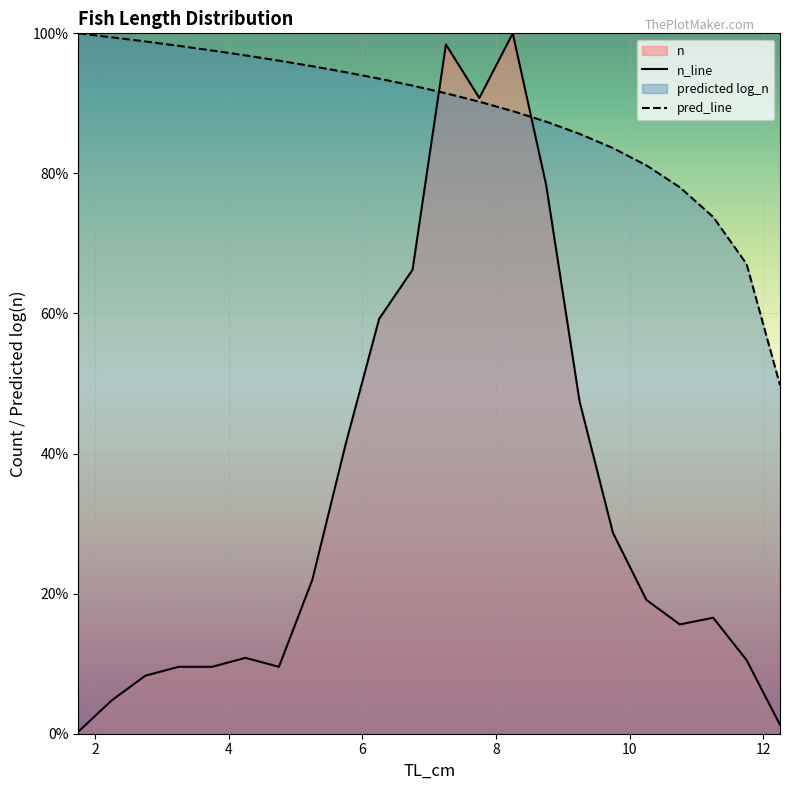

Is it true that predicted log_n equals 1.5 at 5.75?

False